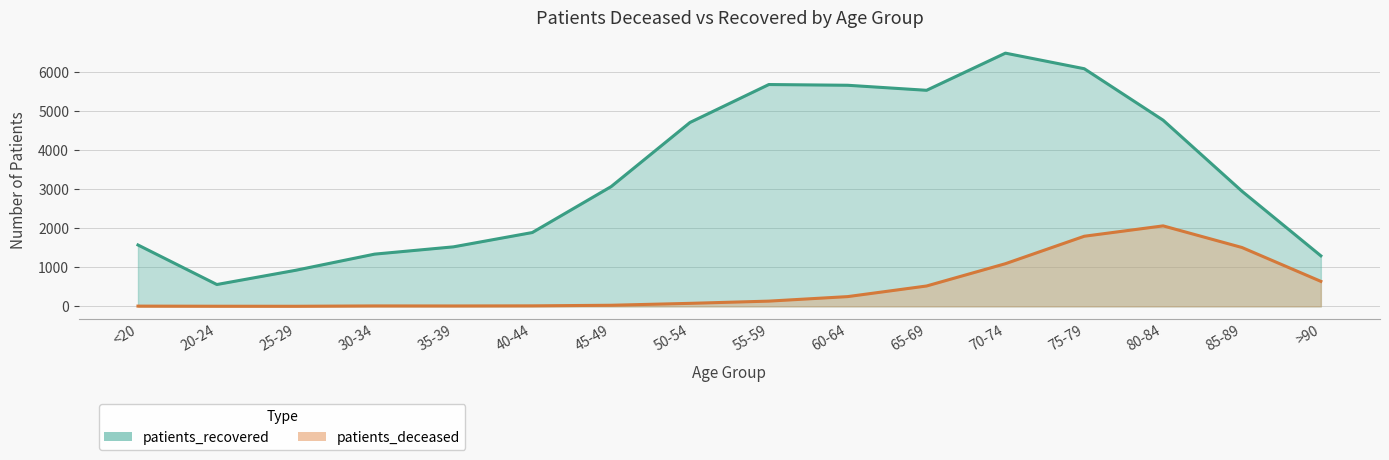

What is the difference between the highest and lowest values at 45-49?

3043